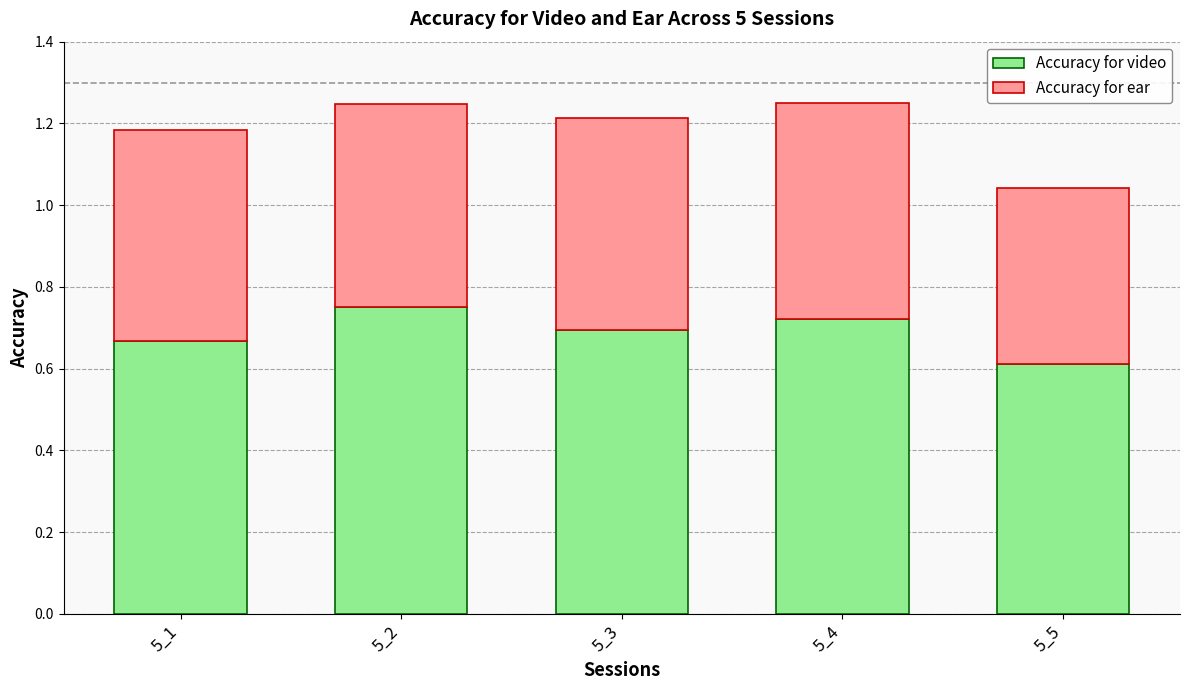

How many categories are shown in the chart?

5